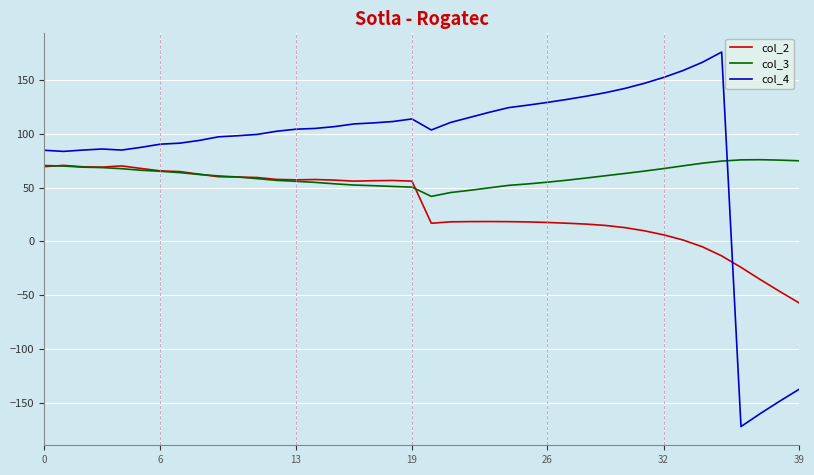

Which series has the largest total across all categories?

col_4